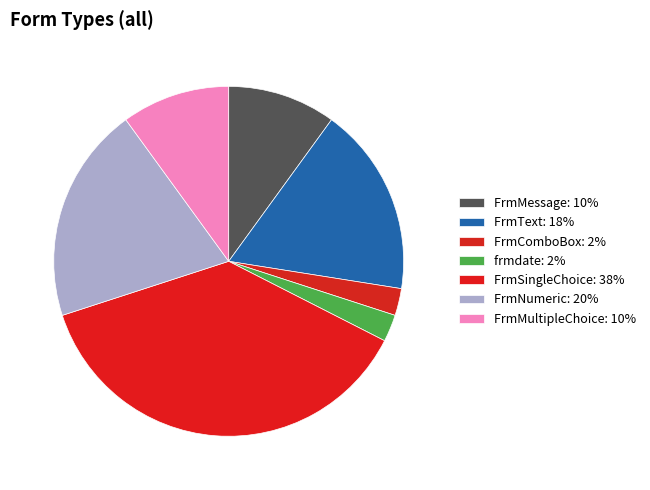

True or false: FrmText accounts for 18% of the total.

True